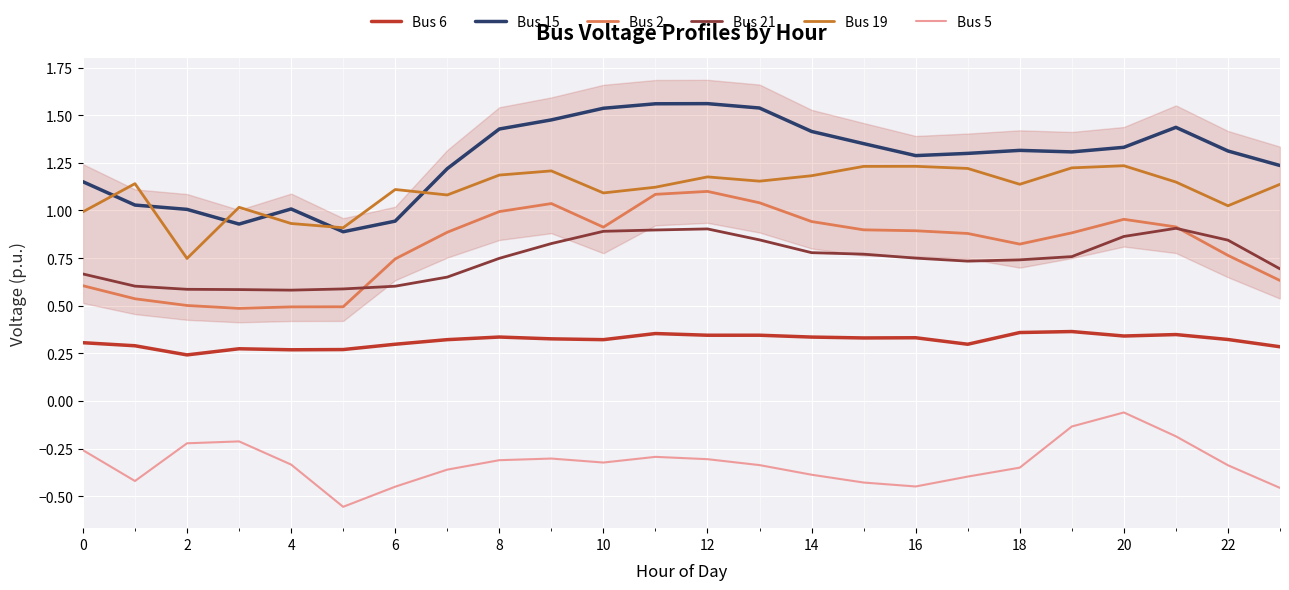

How many lines are shown in the chart?

6